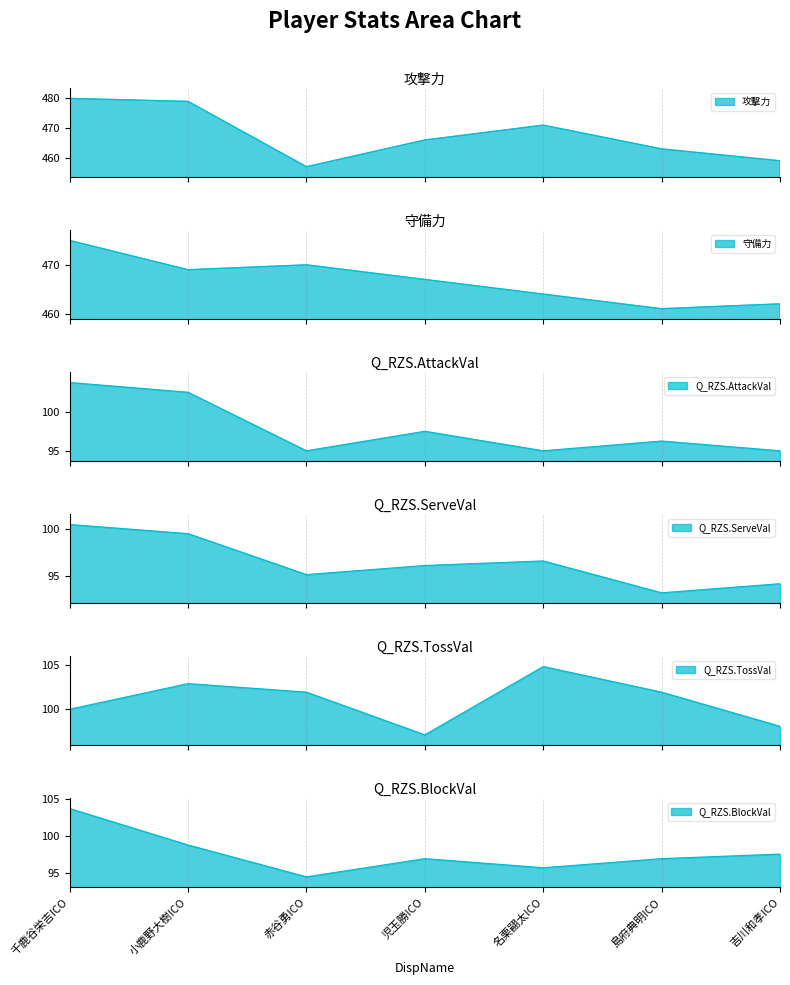

The value of Q_RZS.ServeVal at 名栗翤太ICO is 96.6. True or false?

True